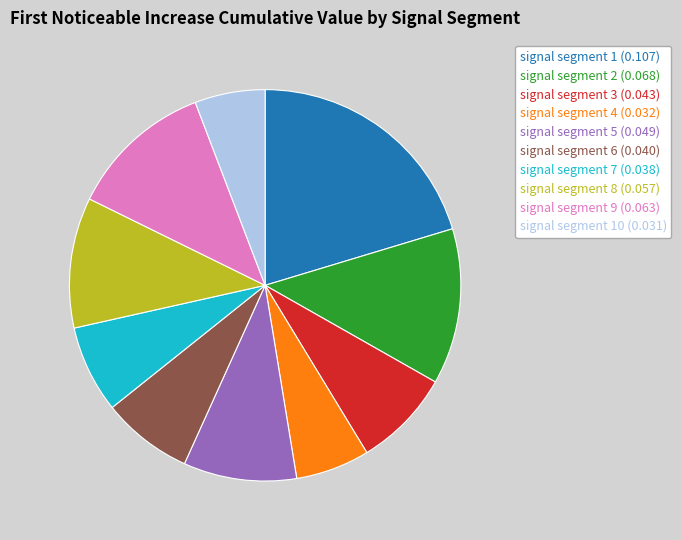

Is there any slice that represents more than half of the pie?

No